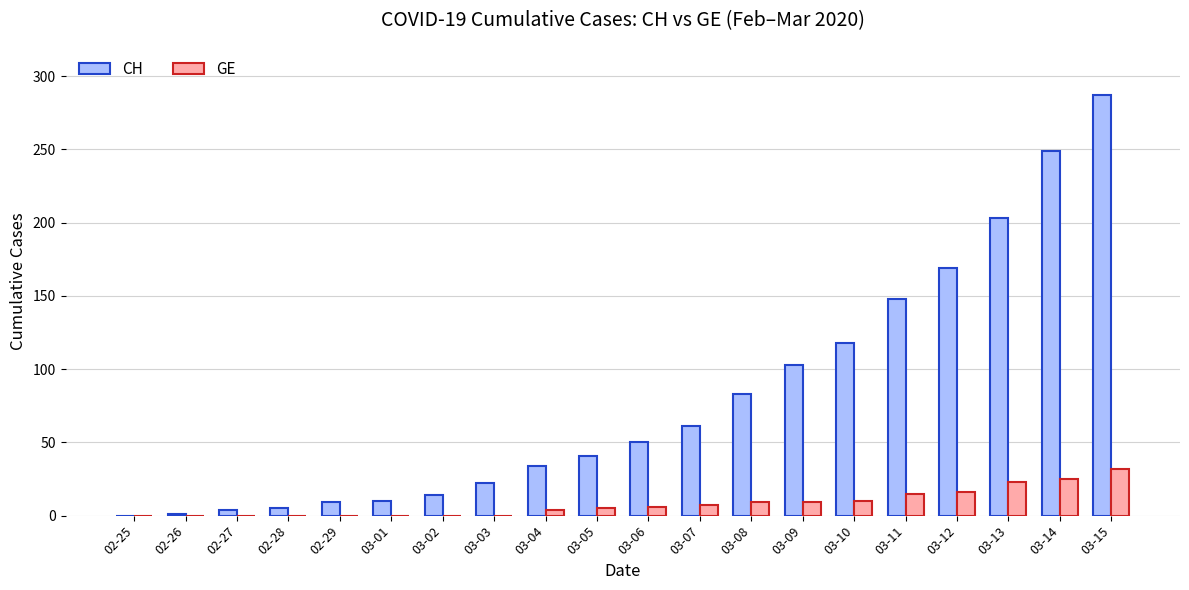

Which series has the widest spread of values?

CH